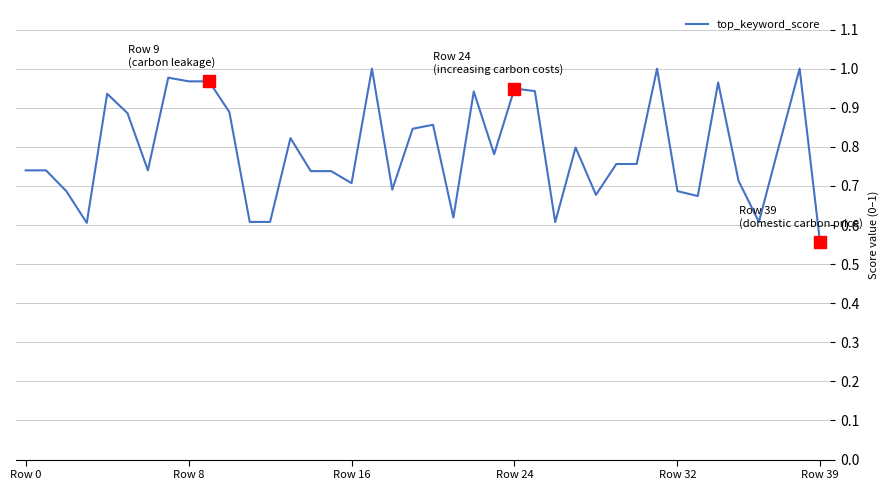

What is the difference between the maximum and minimum values?

0.4